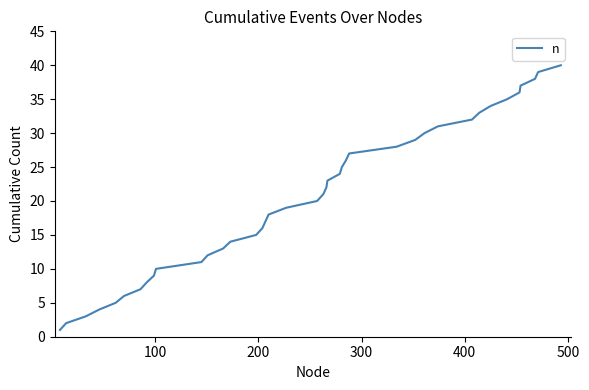

What is the smallest value displayed?

1